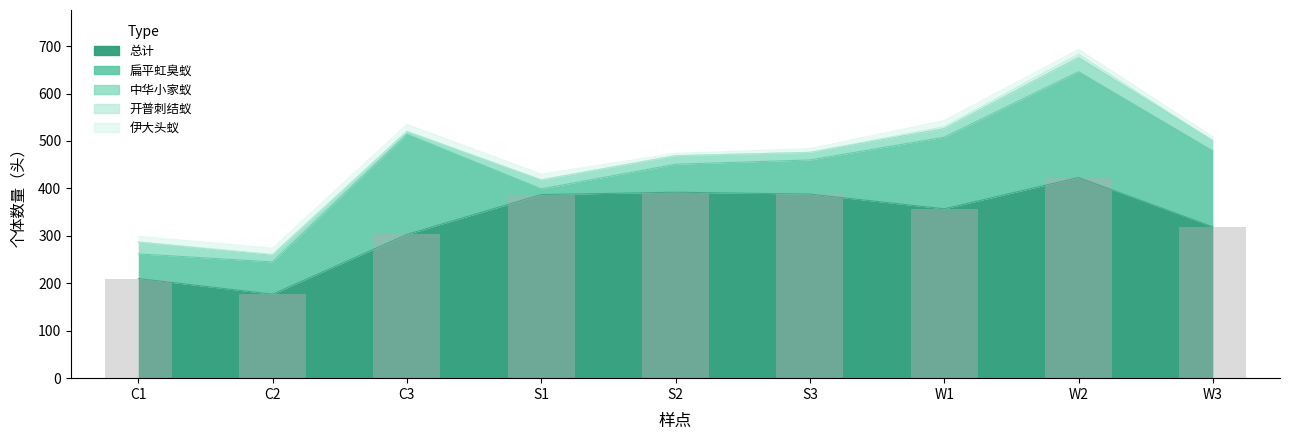

List the series in order of their peak value, highest first.

总计, 扁平虹臭蚁, 中华小家蚁, 伊大头蚁, 开普刺结蚁